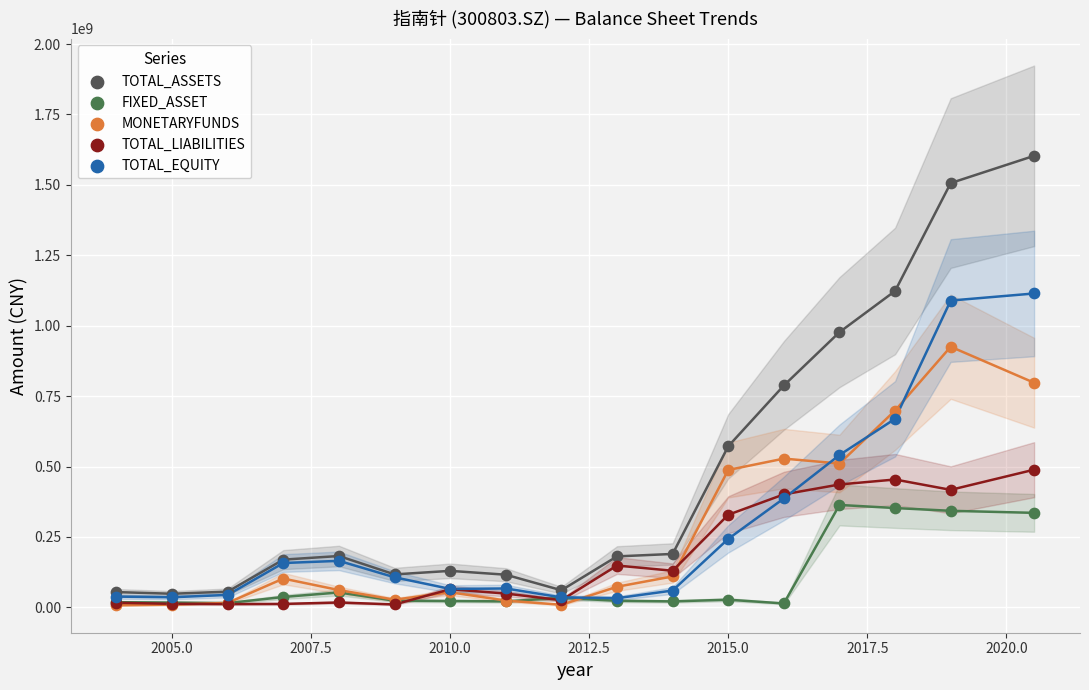

What are all the series names shown in the legend?

TOTAL_ASSETS, FIXED_ASSET, MONETARYFUNDS, TOTAL_LIABILITIES, TOTAL_EQUITY